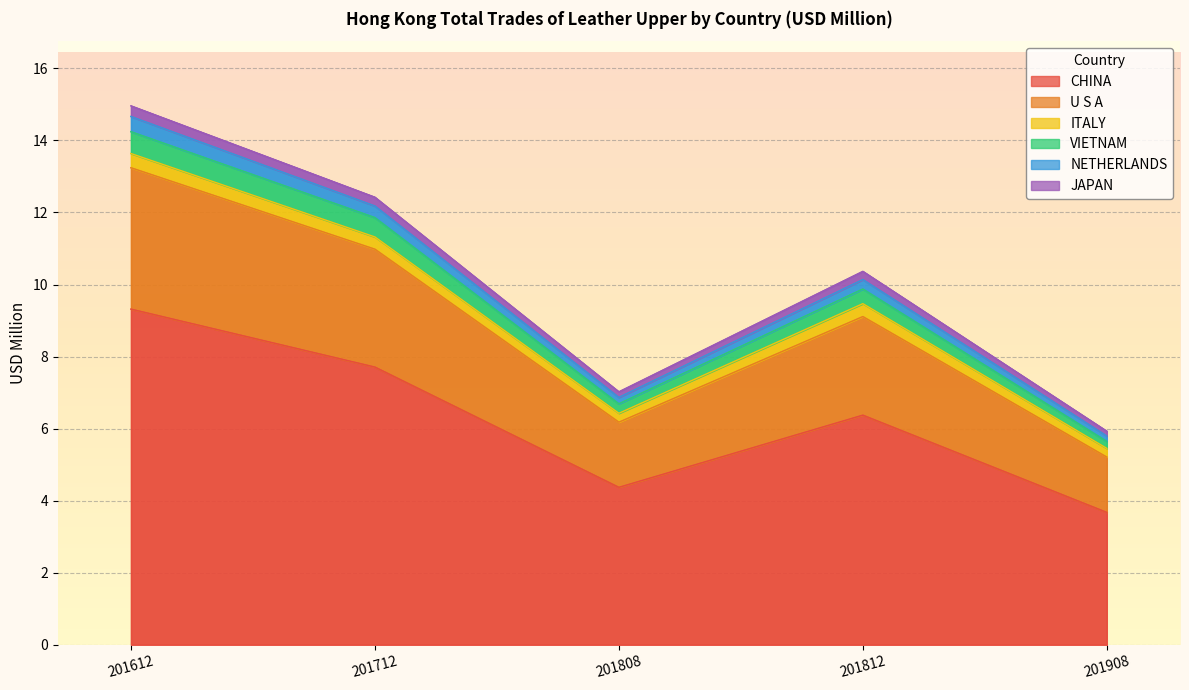

What is the highest value of the CHINA series?

9.3